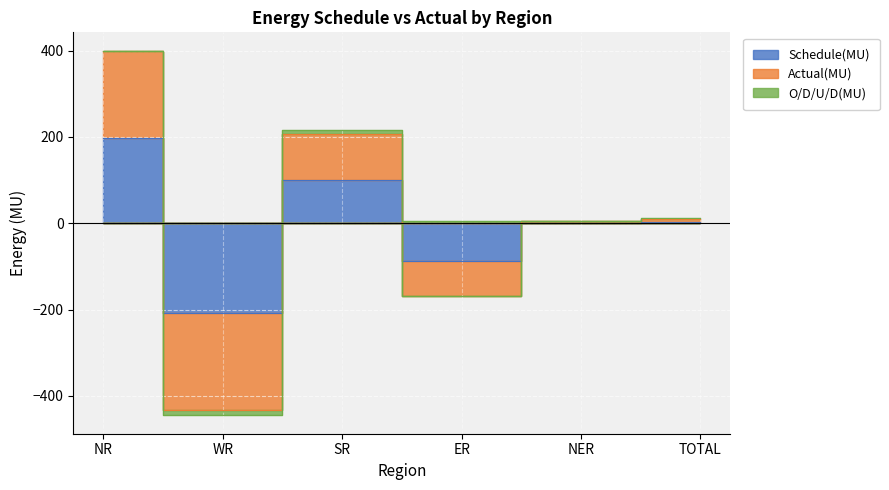

What are all the series names shown in the legend?

Schedule(MU), Actual(MU), O/D/U/D(MU)